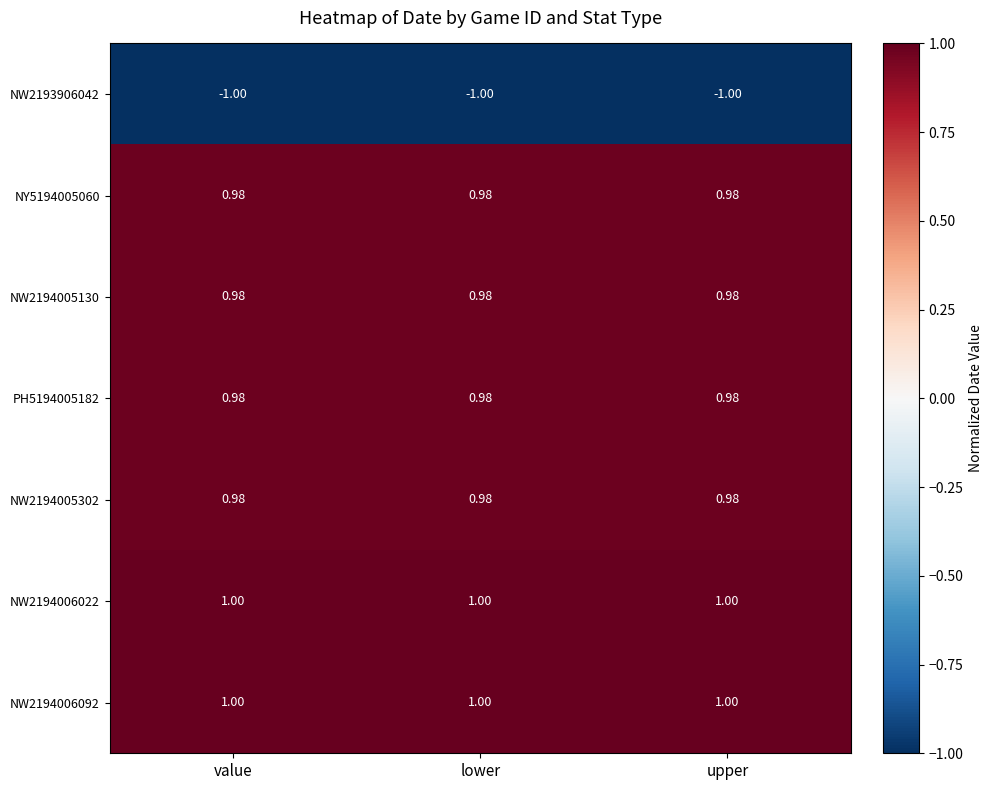

At which label is NW2193906042 closest to -1?

value